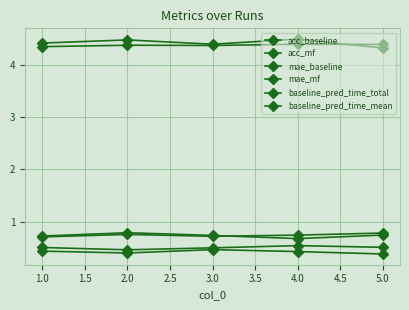

Reading right to left, what are all the values shown in this chart?

acc_baseline: 0.5	0.5	0.5	0.5	0.5
acc_mf: 0.4	0.4	0.5	0.4	0.4
mae_baseline: 0.7	0.7	0.7	0.8	0.7
mae_mf: 0.8	0.7	0.7	0.8	0.7
baseline_pred_time_total: 4.4	4.4	4.4	4.4	4.3
baseline_pred_time_mean: 4.3	4.5	4.4	4.5	4.4